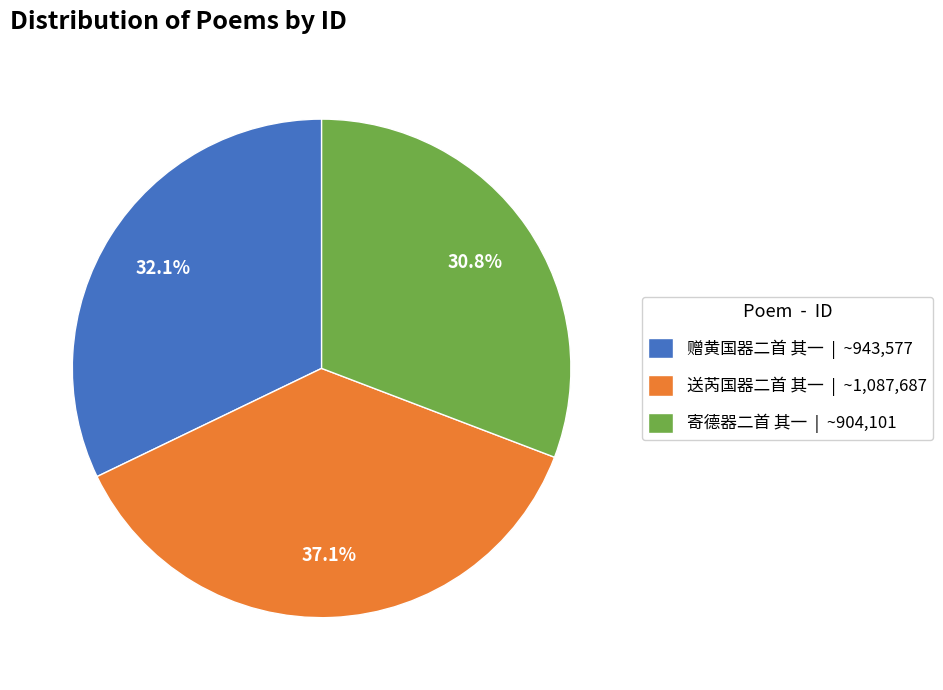

Rank the categories by value from highest to lowest.

送芮国器二首 其一, 赠黄国器二首 其一, 寄德器二首 其一